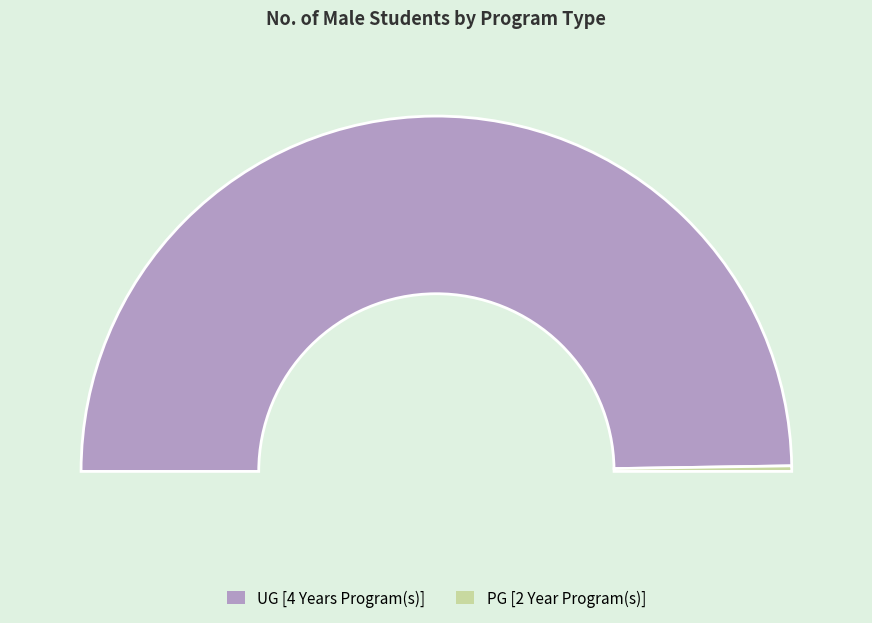

What is the smallest slice in the pie chart?

PG [2 Year Program(s)]